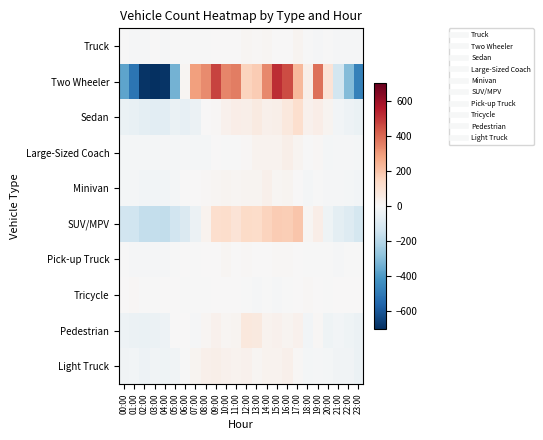

At which category is the sum across all series the highest?

15:00